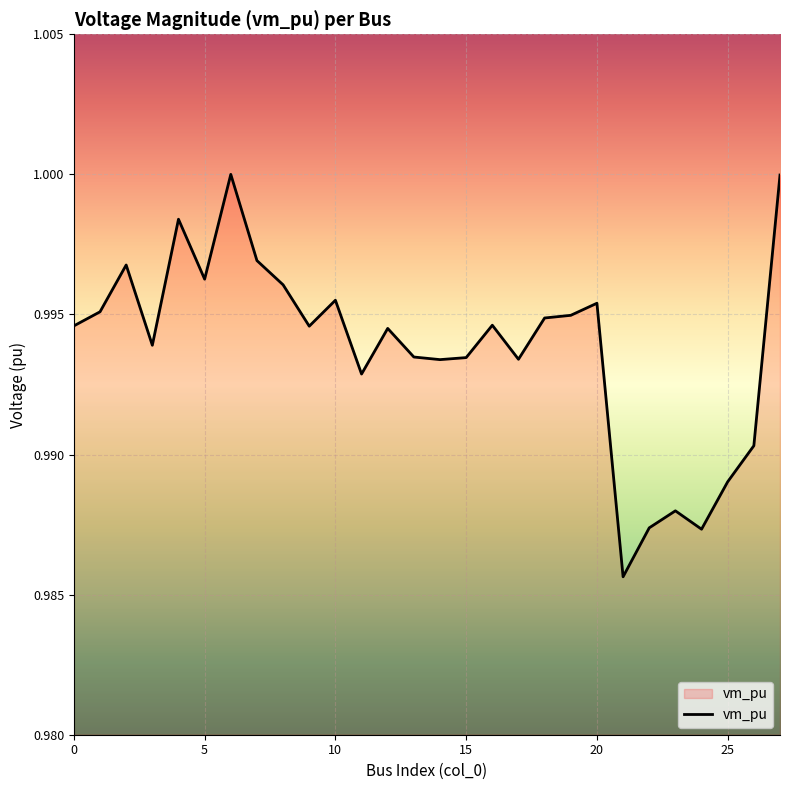

Reading left to right, transcribe all the data shown in this chart.

1.0	1.0	1.0	1.0	1.0	1.0	1.0	1.0	1.0	1.0	1.0	1.0	1.0	1.0	1.0	1.0	1.0	1.0	1.0	1.0	1.0	1.0	1.0	1.0	1.0	1.0	1.0	1.0